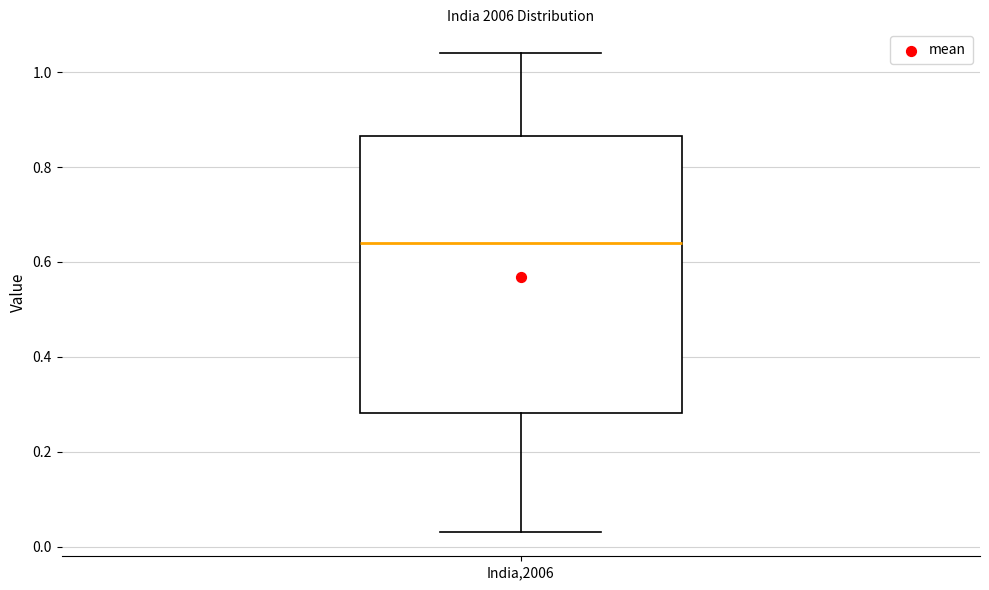

Where does the median line of the box for India,2006 sit on the y-axis? The values are not printed on the chart, so give them approximately, as read against the axis.

0.64